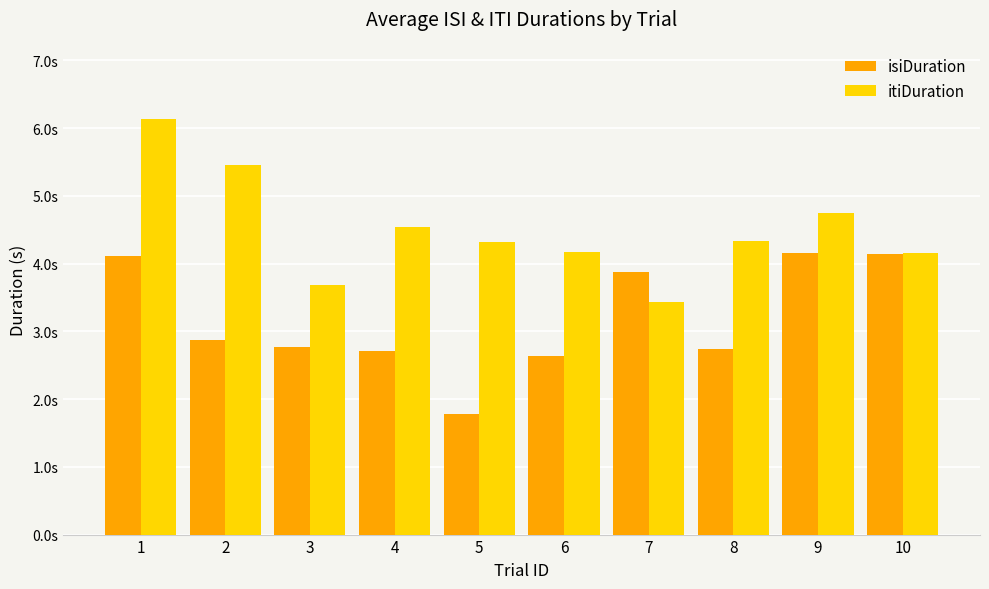

Is it true that isiDuration equals 3.9 at 7?

True